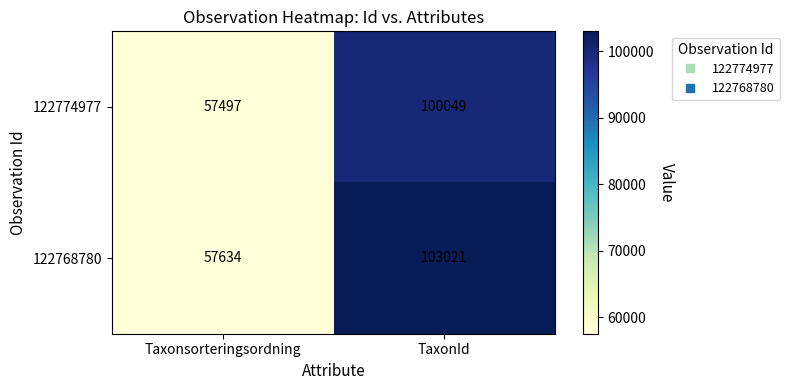

List the series in order of their overall mean, highest first.

122768780, 122774977